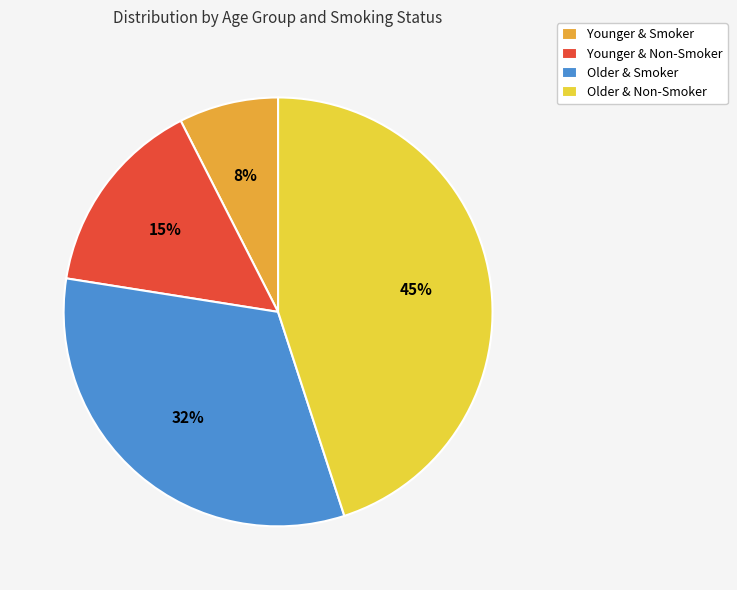

To the nearest percent, what is the average slice percentage?

25%